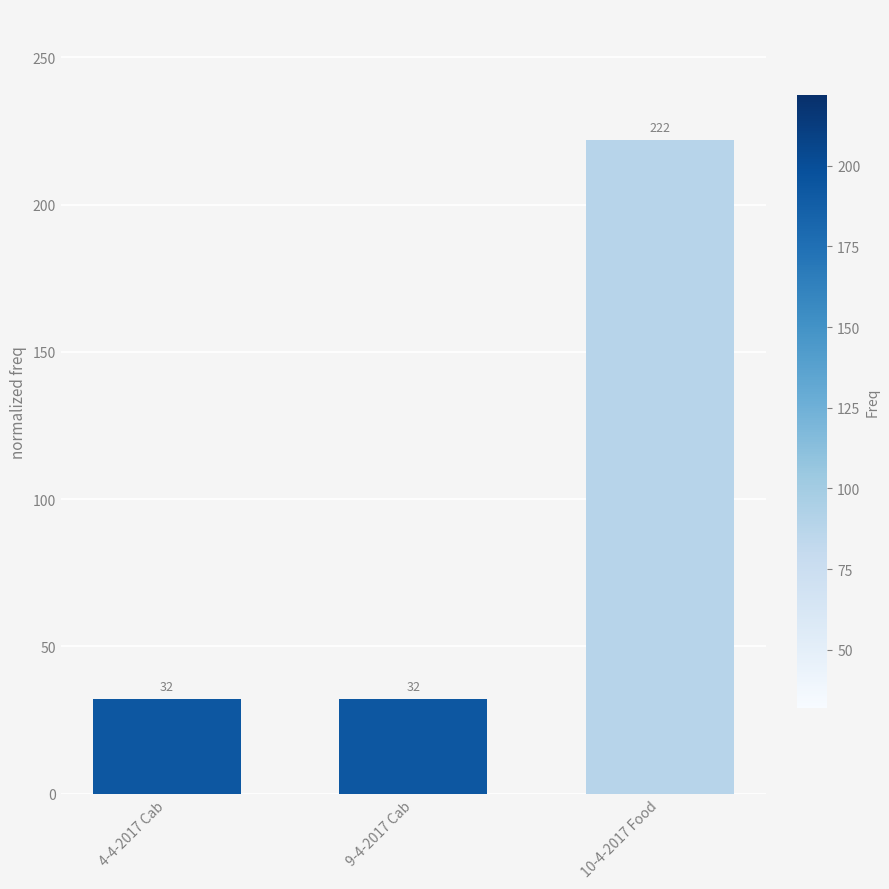

Count the number of values greater than 32.

1